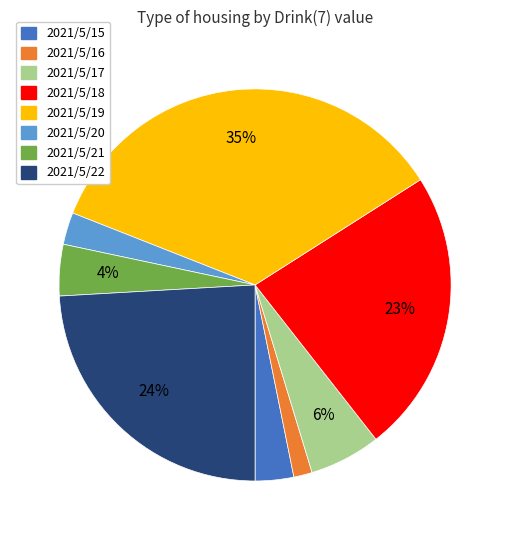

Does any single category account for the majority?

No